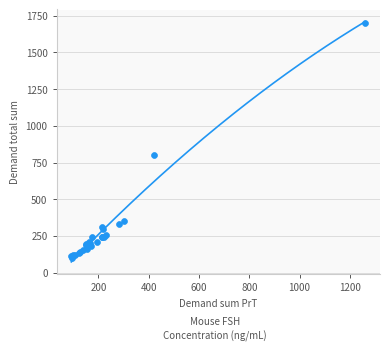

What Y value in the scatter plot is closest to 902?

800.0